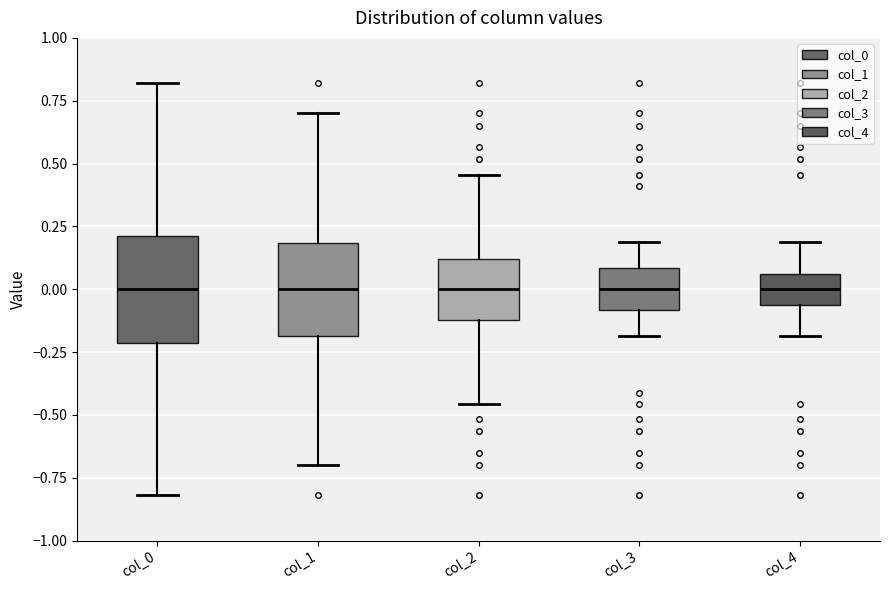

Reading left to right, read every box against the y-axis: the position of its median line, the range the box covers, and the ends of its whiskers. The values are not printed on the chart, so give them approximately, as read against the axis.

col_0: median 0.00, box -0.20 to 0.20, whiskers -0.80 to 0.80
col_1: median 0.00, box -0.20 to 0.20, whiskers -0.70 to 0.70
col_2: median 0.00, box -0.10 to 0.10, whiskers -0.45 to 0.45
col_3: median 0.00, box -0.10 to 0.10, whiskers -0.20 to 0.20
col_4: median 0.00, box -0.05 to 0.05, whiskers -0.20 to 0.20